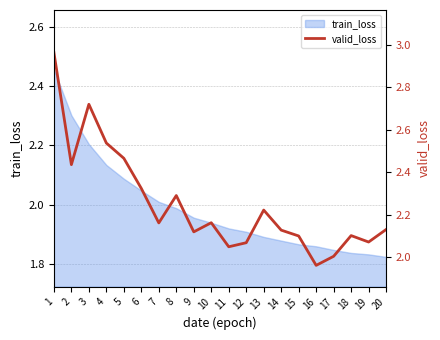

Reading left to right, what are all the values shown in this chart?

3.0	2.4	2.7	2.5	2.5	2.3	2.2	2.3	2.1	2.2	2.0	2.1	2.2	2.1	2.1	2.0	2.0	2.1	2.1	2.1